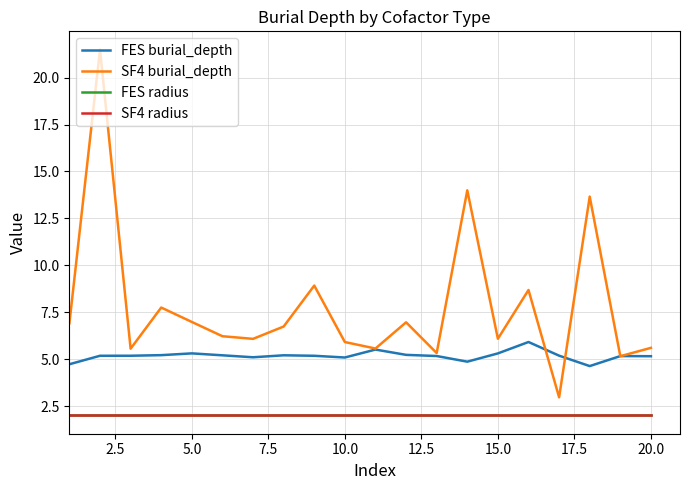

Is this an area chart (filled region under the line)?

No